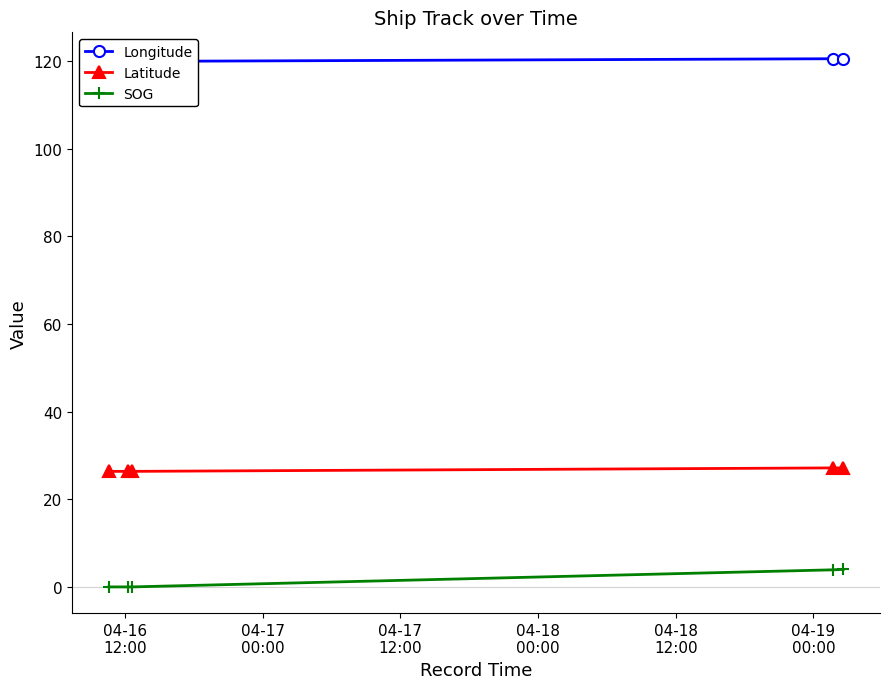

True or false: Latitude and SOG cross at least once.

False